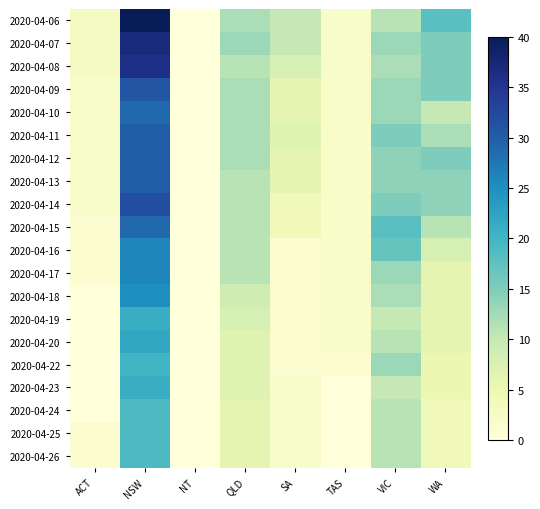

Which category has the highest value across all series?

NSW